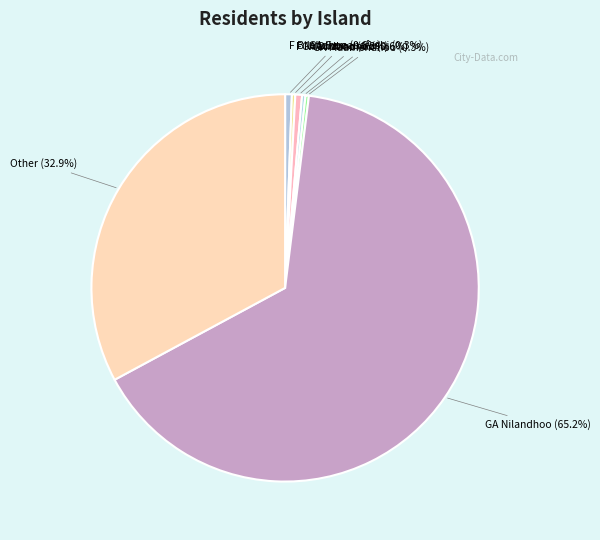

Approximately how many times larger is the value at Other (32.9%) compared to GA Nilandhoo (65.2%)?

0.5